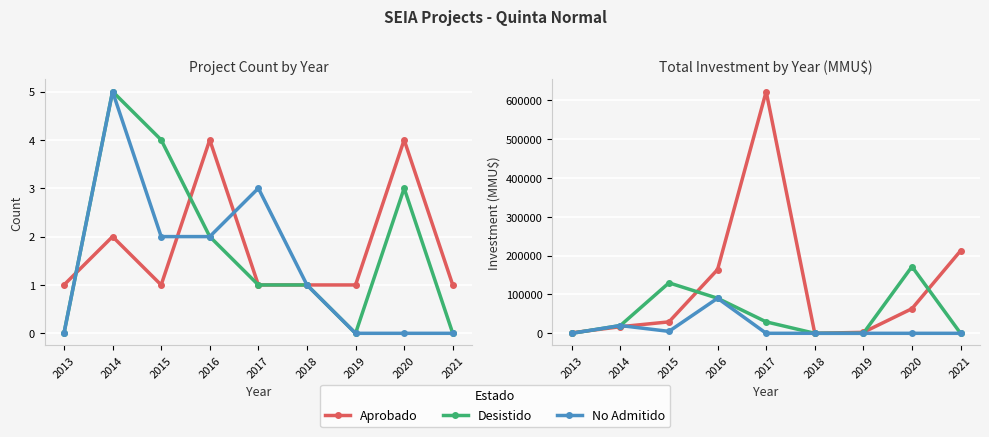

What is the sum of the Desistido values at 2014 and 2013?

20000